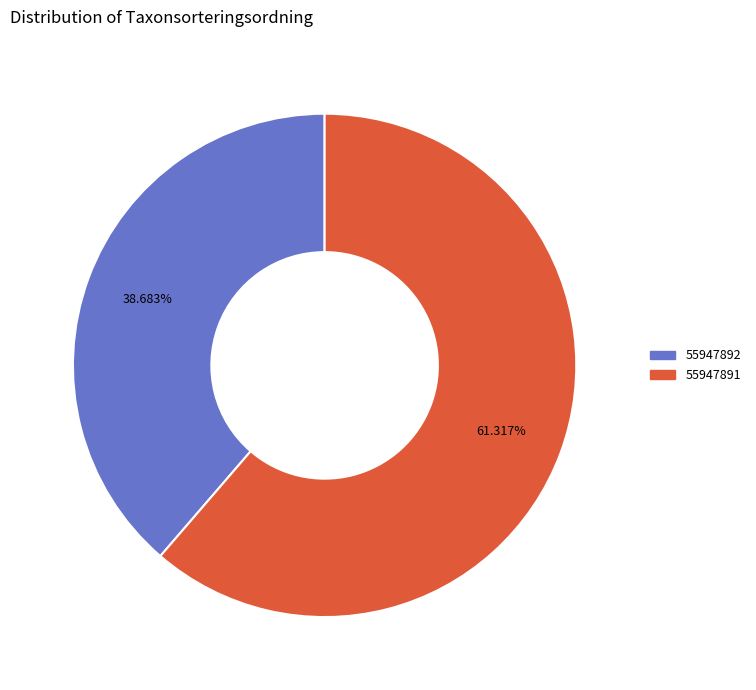

Is there a majority slice in this chart?

Yes